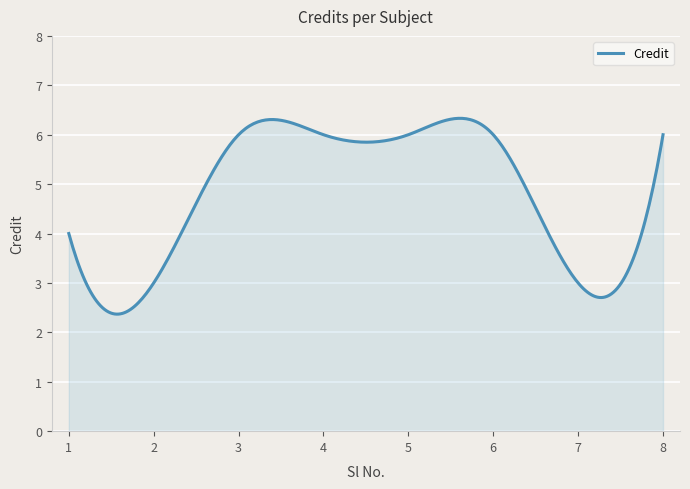

What is the greatest value displayed?

6.3